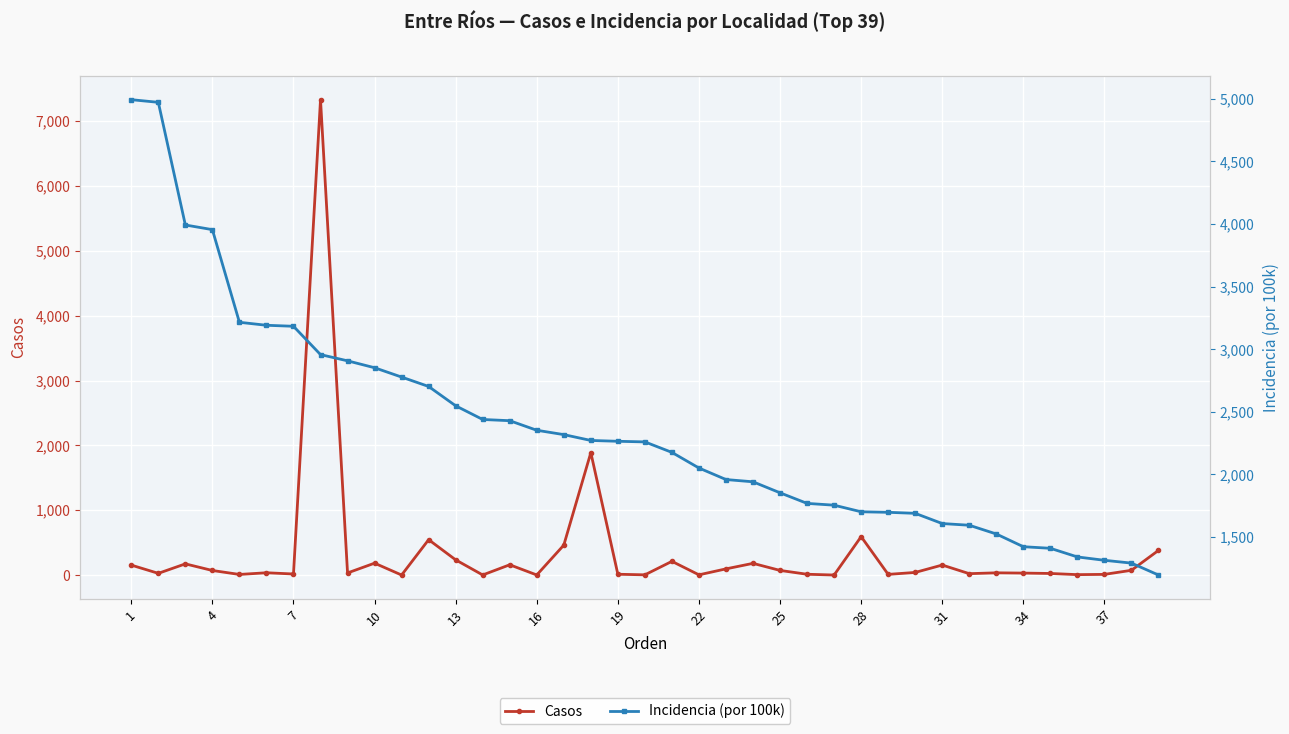

What is the maximum value shown in the chart?

7330.0